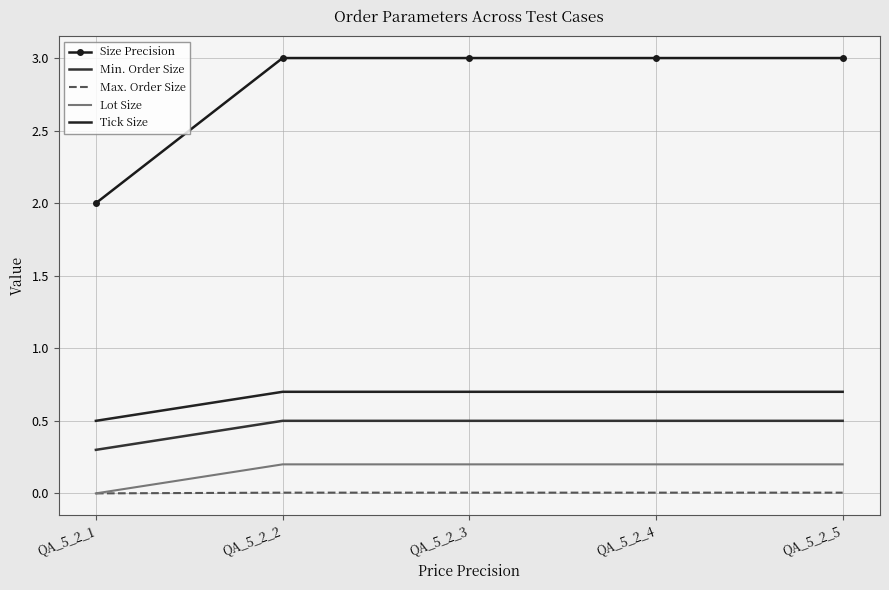

Count the number of data series in this chart.

5